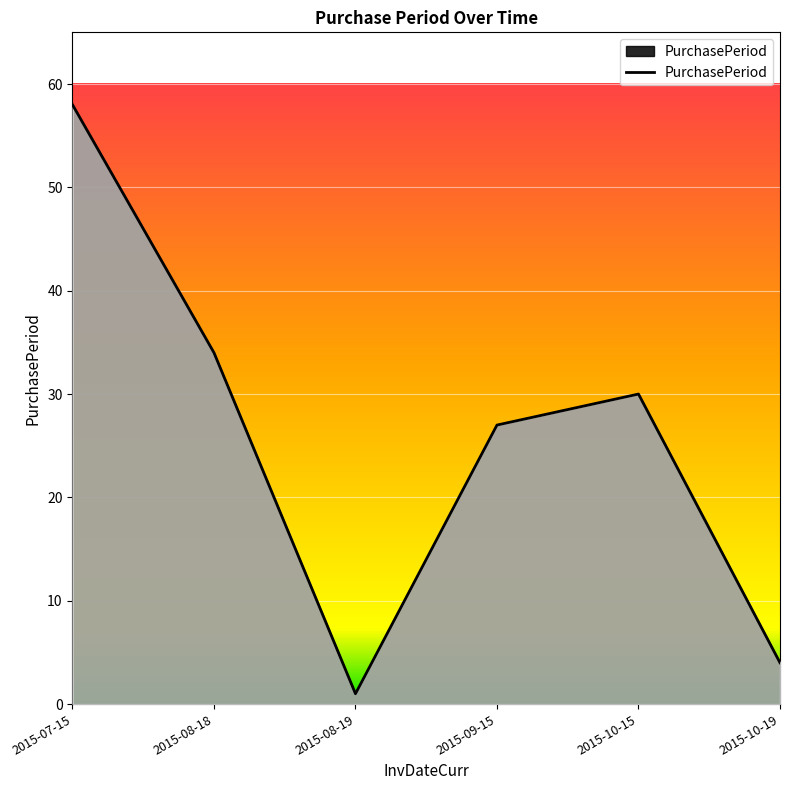

What is the change in value from 2015-07-15 to 2015-10-19?

-54